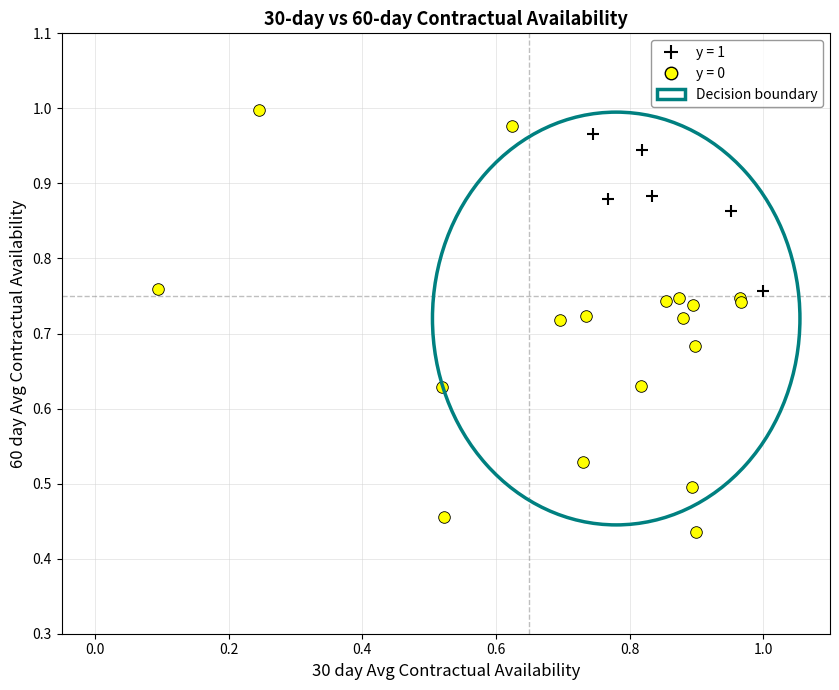

Which series contains the lowest Y value?

y = 0